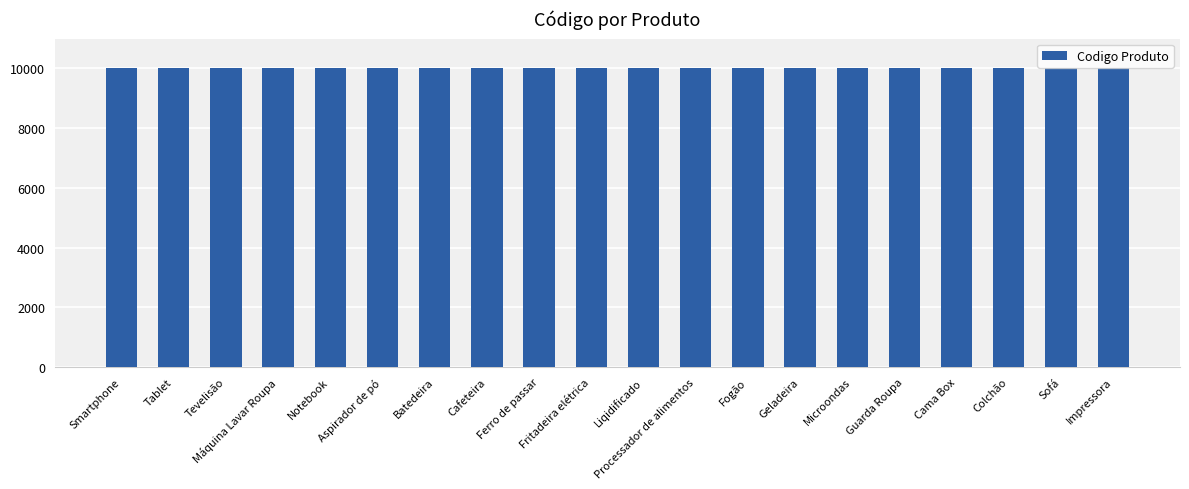

How many data points are less than 10011?

10